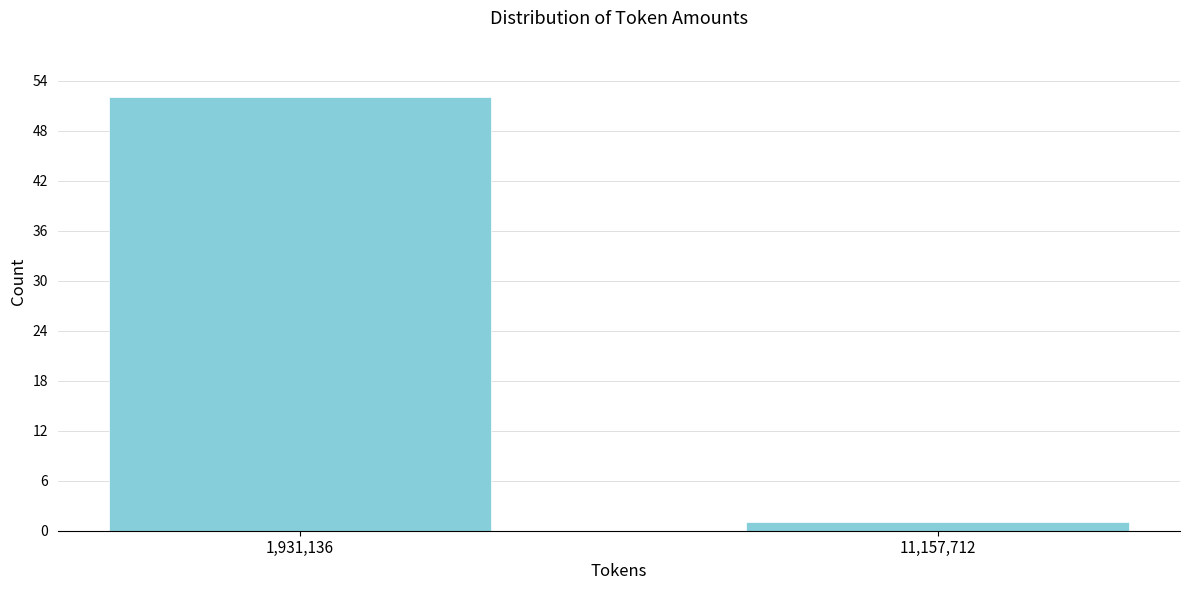

Reading left to right, transcribe all the data shown in this chart.

52	1